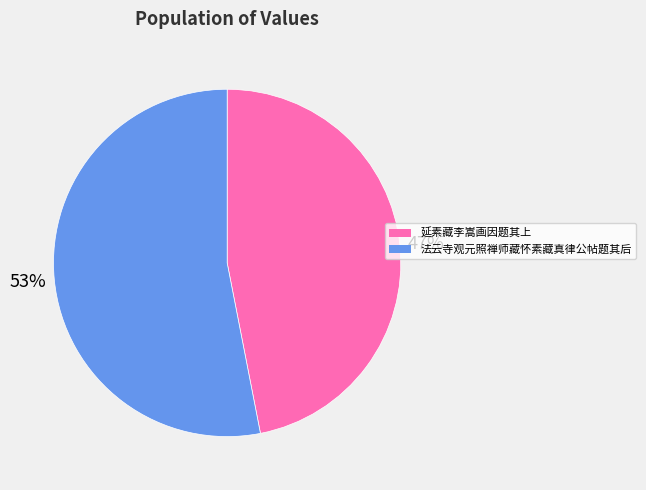

What is the smallest slice in the pie chart?

延素藏李嵩画因题其上